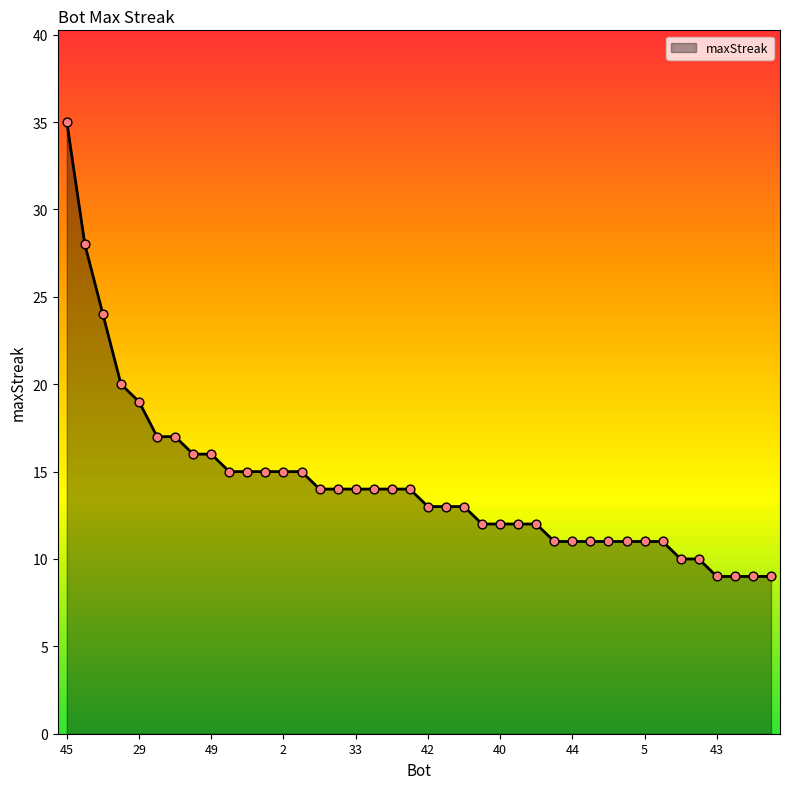

What is the minimum value shown in the chart?

9